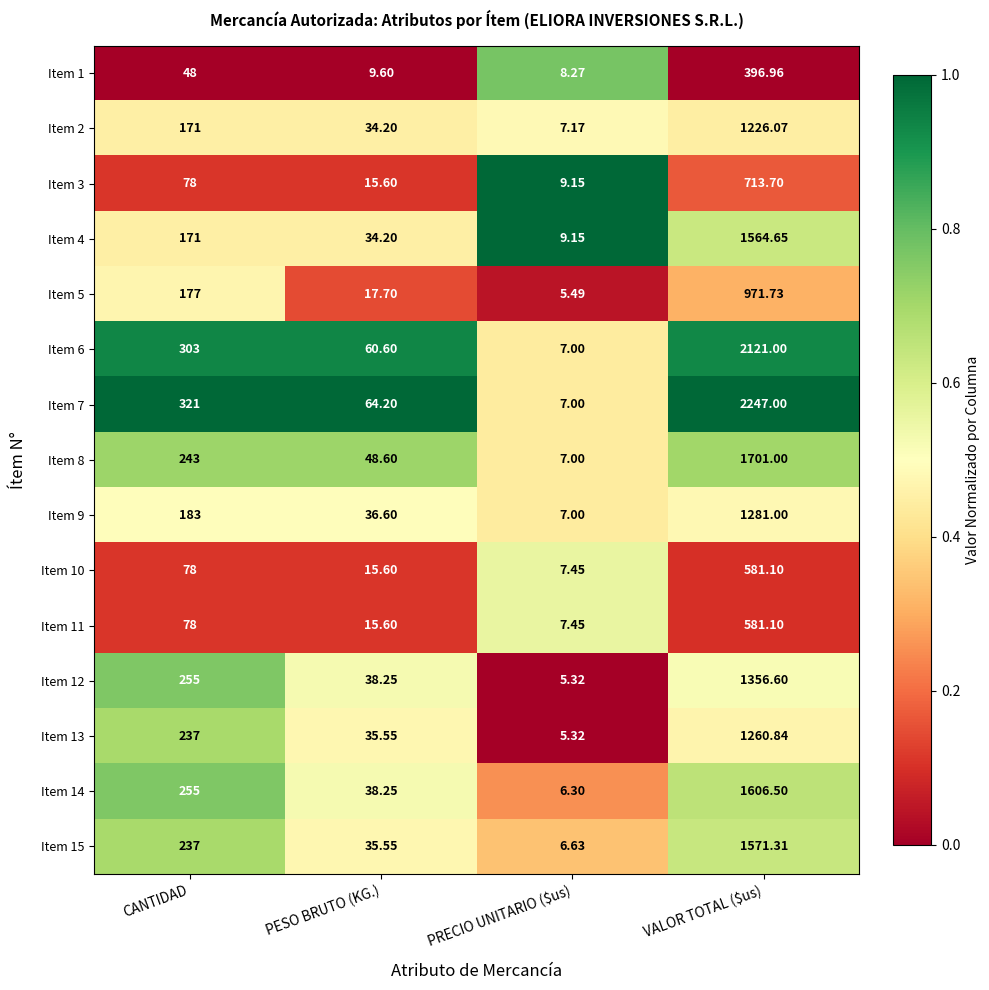

At which label is Item 1 closest to 202?

CANTIDAD